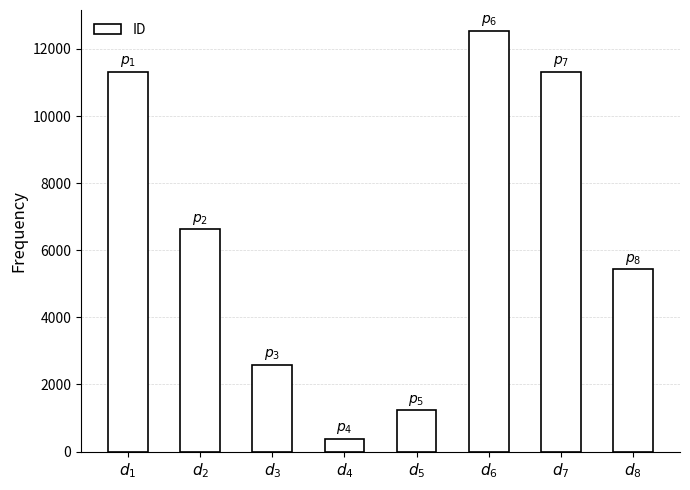

What is the greatest value displayed?

12534